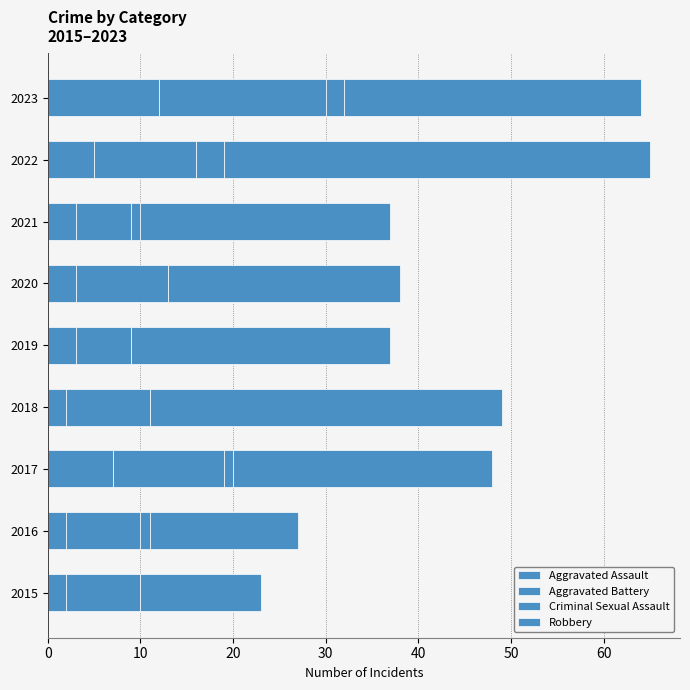

Which series has the largest total across all categories?

Robbery